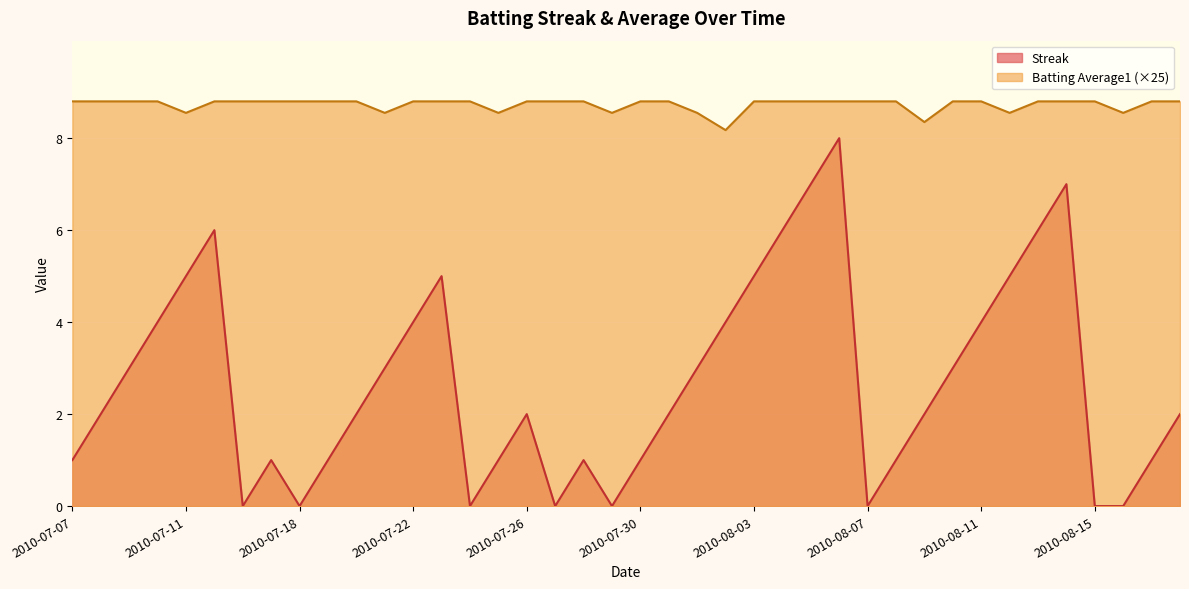

What is the difference between the maximum and minimum values in the Streak series?

8.0